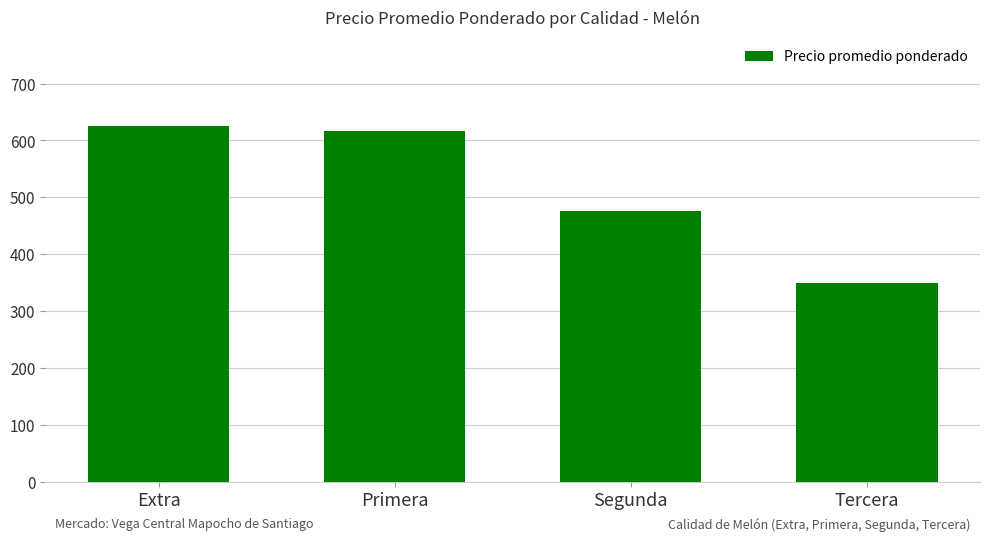

Rank the categories by value from highest to lowest.

Extra, Primera, Segunda, Tercera